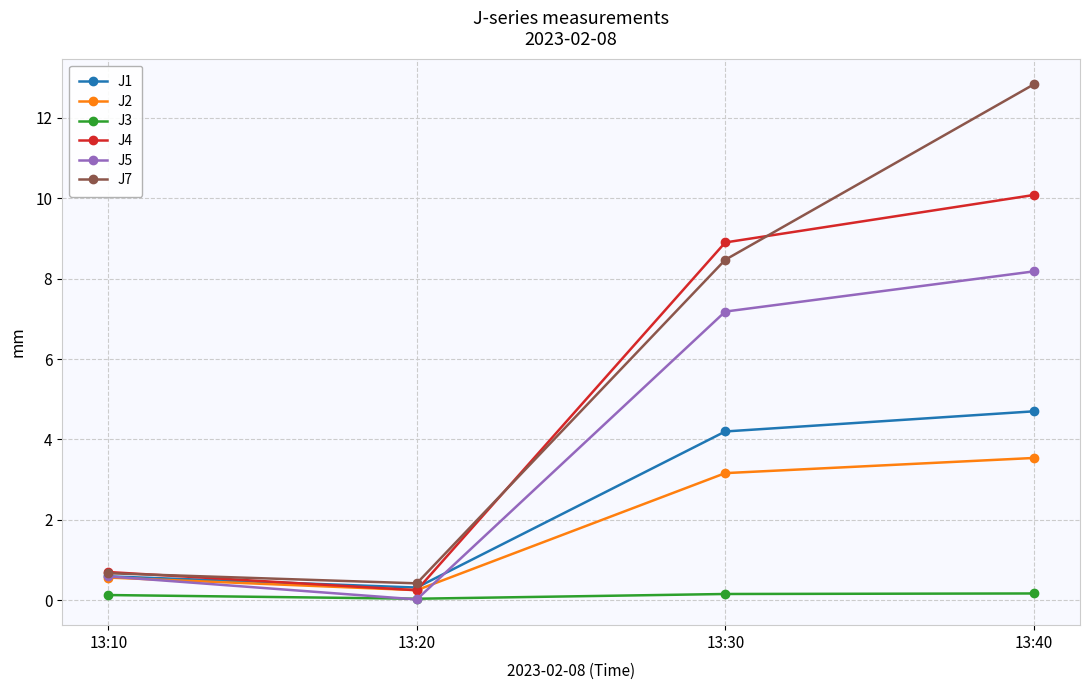

What is the approximate value of J4 at 13:30?

8.9